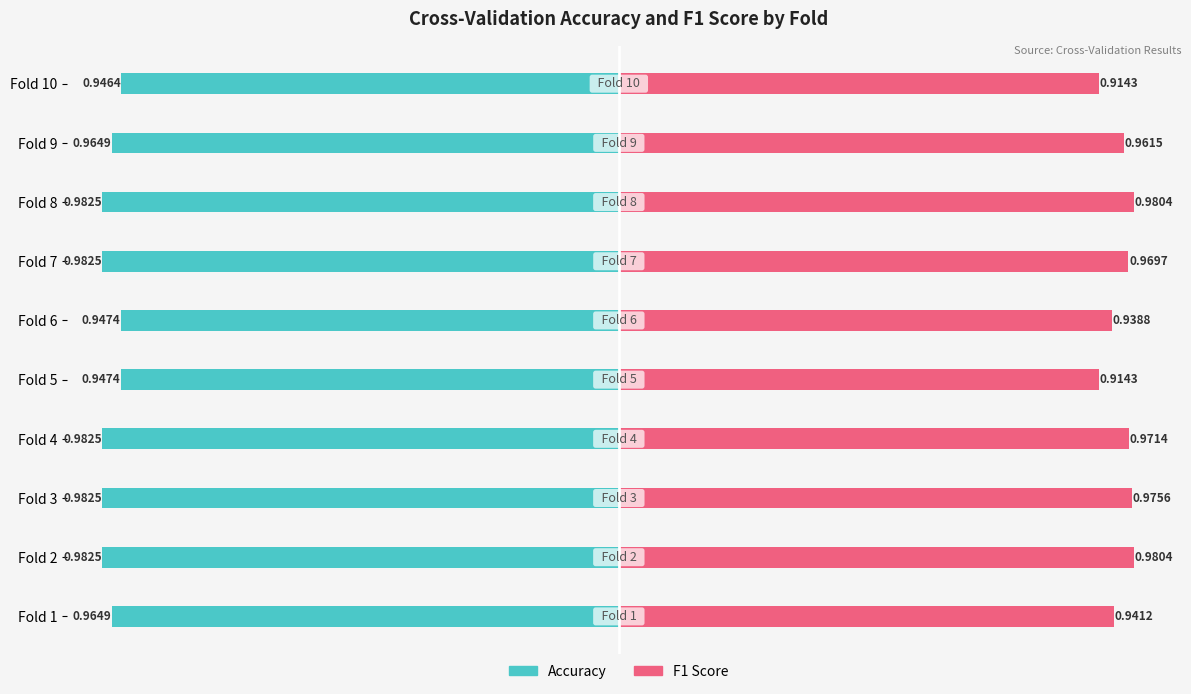

Reading right to left, what are all the values shown in this chart?

accuracy: -0.9	-1.0	-1.0	-1.0	-0.9	-0.9	-1.0	-1.0	-1.0	-1.0
f1_score: 0.9	1.0	1.0	1.0	0.9	0.9	1.0	1.0	1.0	0.9